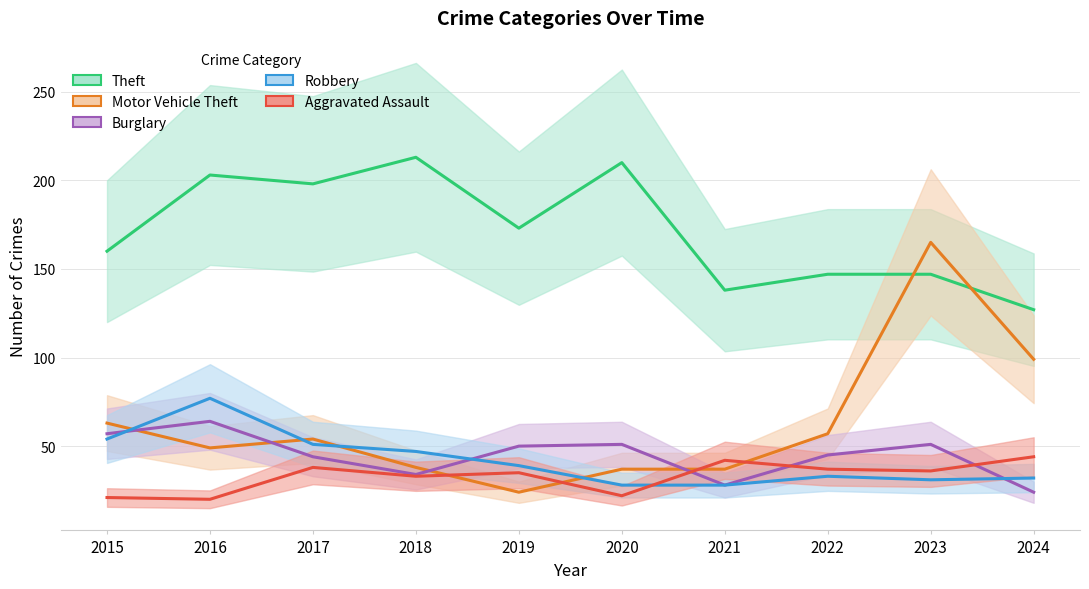

Which label corresponds to the largest value in the chart?

2018